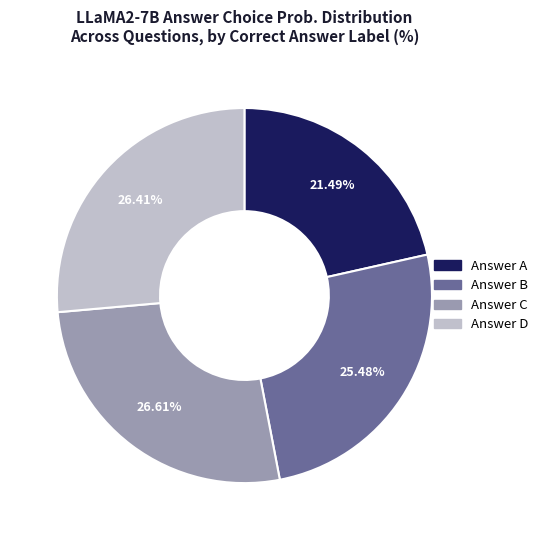

Is there any slice that represents more than half of the pie?

No